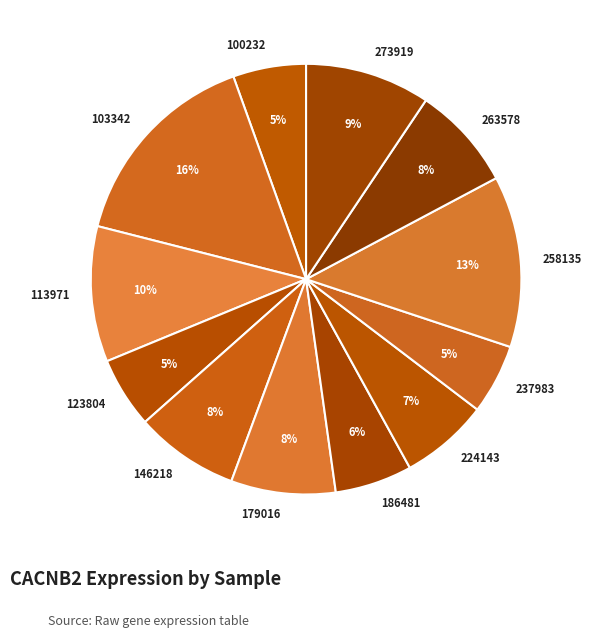

Count the number of slices in the pie.

12